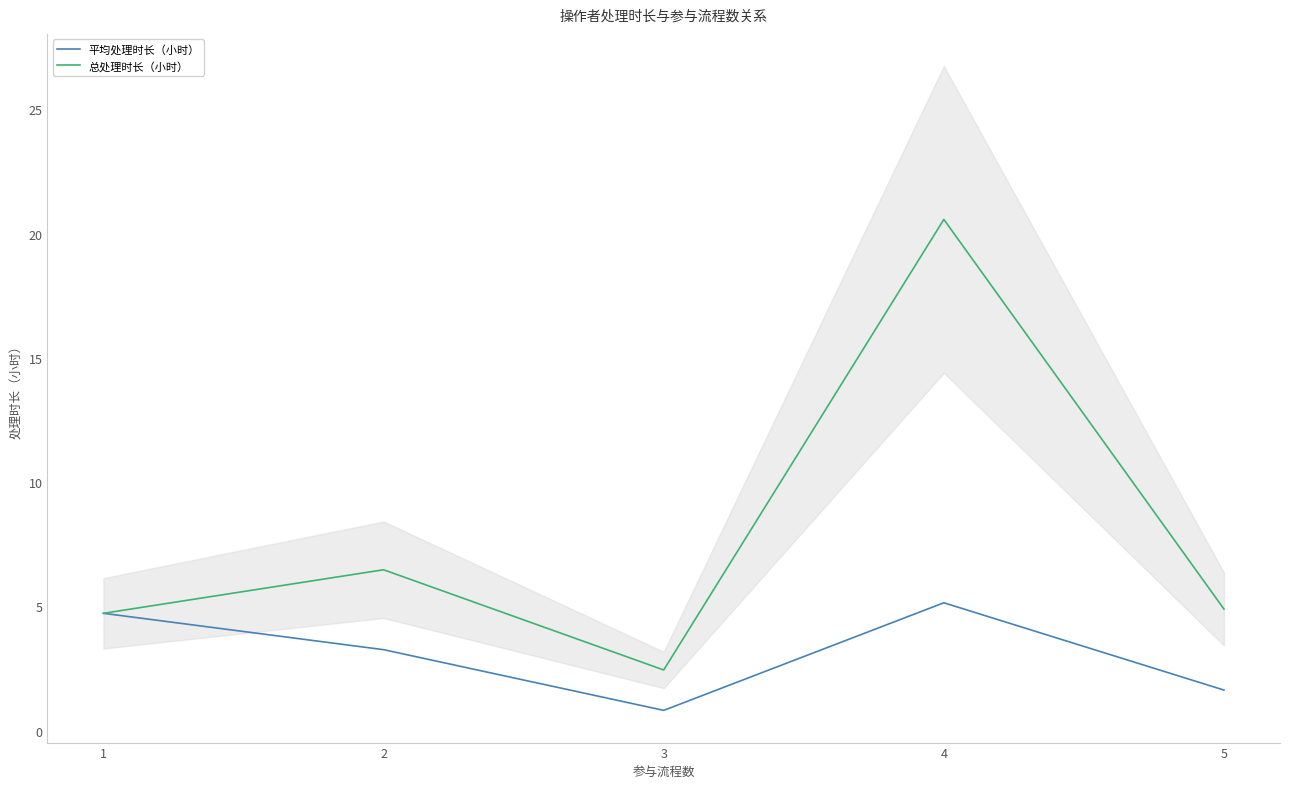

Reading left to right, transcribe all the data shown in this chart.

平均处理时长（小时）: 1=4.7	2=3.3	3=0.8	4=5.1	5=1.6
总处理时长（小时）: 1=4.7	2=6.5	3=2.4	4=20.6	5=4.9